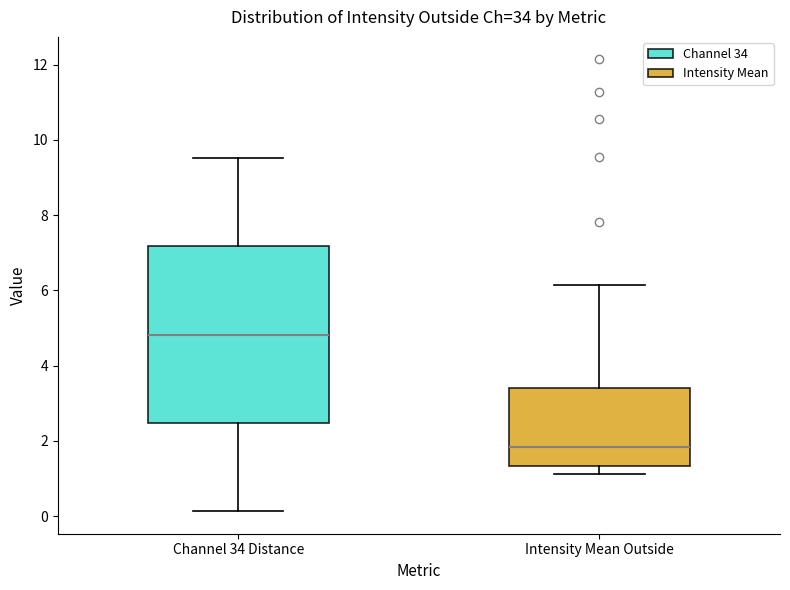

Reading left to right, transcribe this box plot: for each box, give where its median line is, the range the box spans, and where its two whiskers end, as read against the y-axis. The values are not printed on the chart, so give them approximately, as read against the axis.

Channel 34 Distance: median 4.8, box 2.4 to 7.2, whiskers 0.2 to 9.6
Intensity Mean Outside: median 1.8, box 1.4 to 3.4, whiskers 1.2 to 6.2